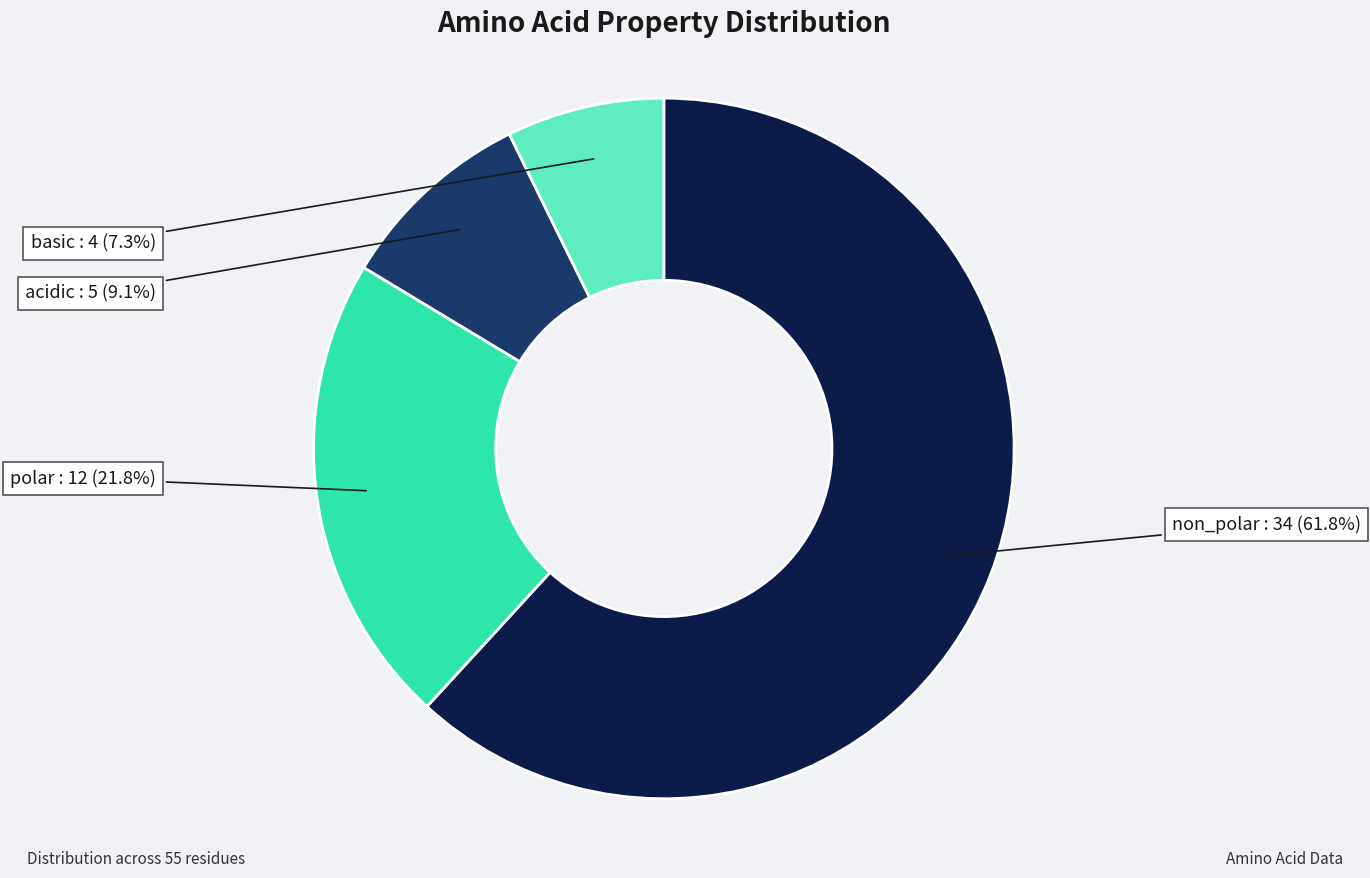

How many segments does this pie chart have?

4